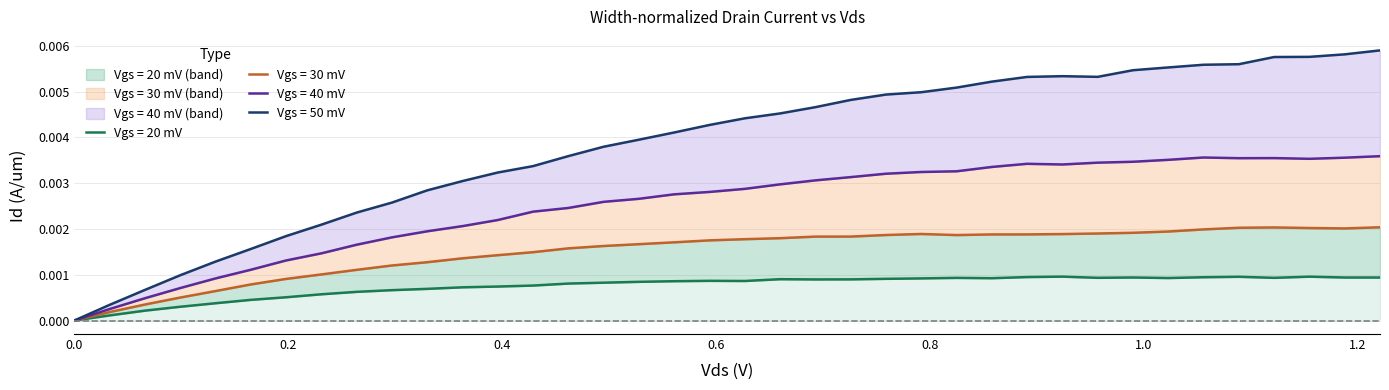

What is the label of the 19th point from the left?

0.594